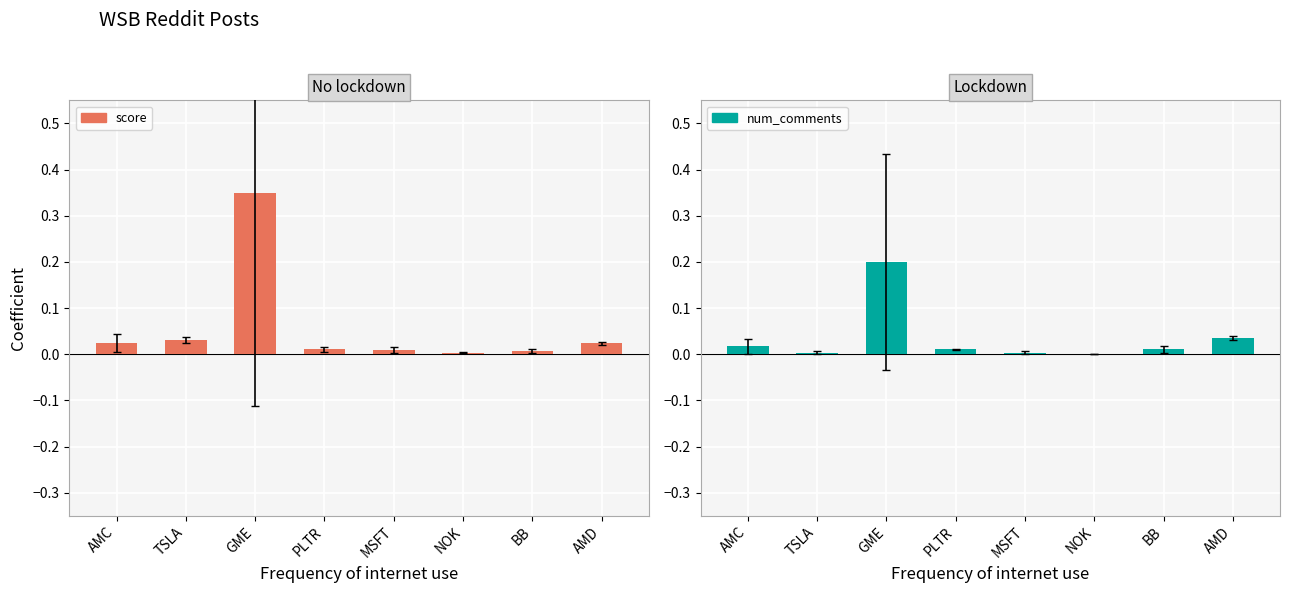

True or false: num_comments has a value of 0.0 at NOK.

True